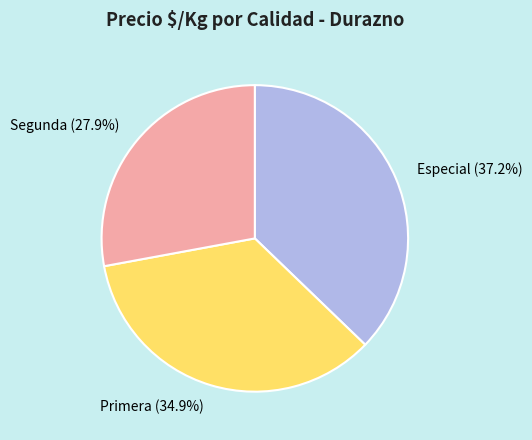

Count the number of slices in the pie.

3